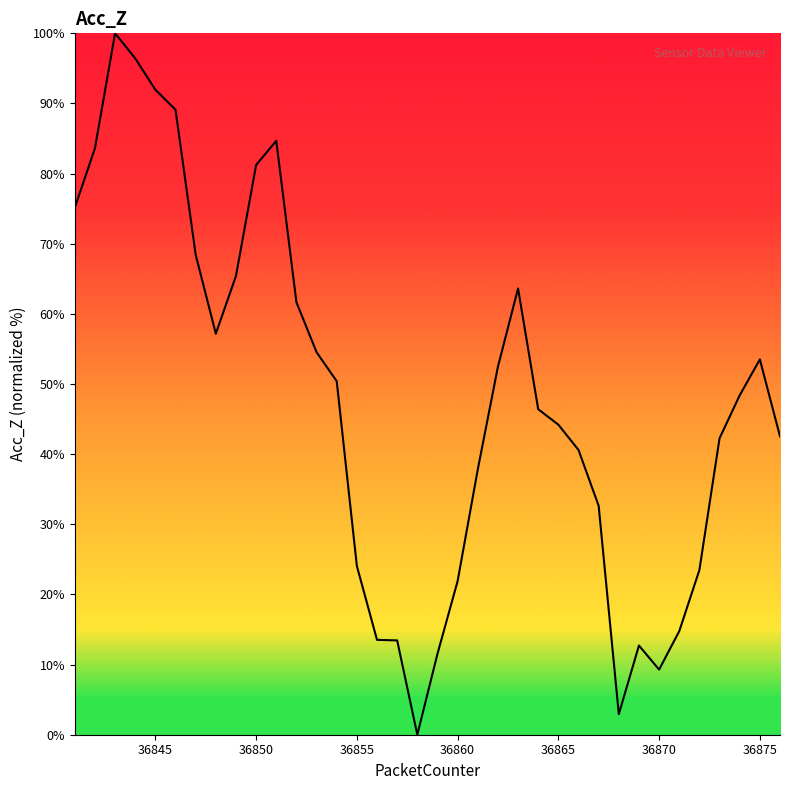

What is the difference between the maximum and minimum values?

100.0